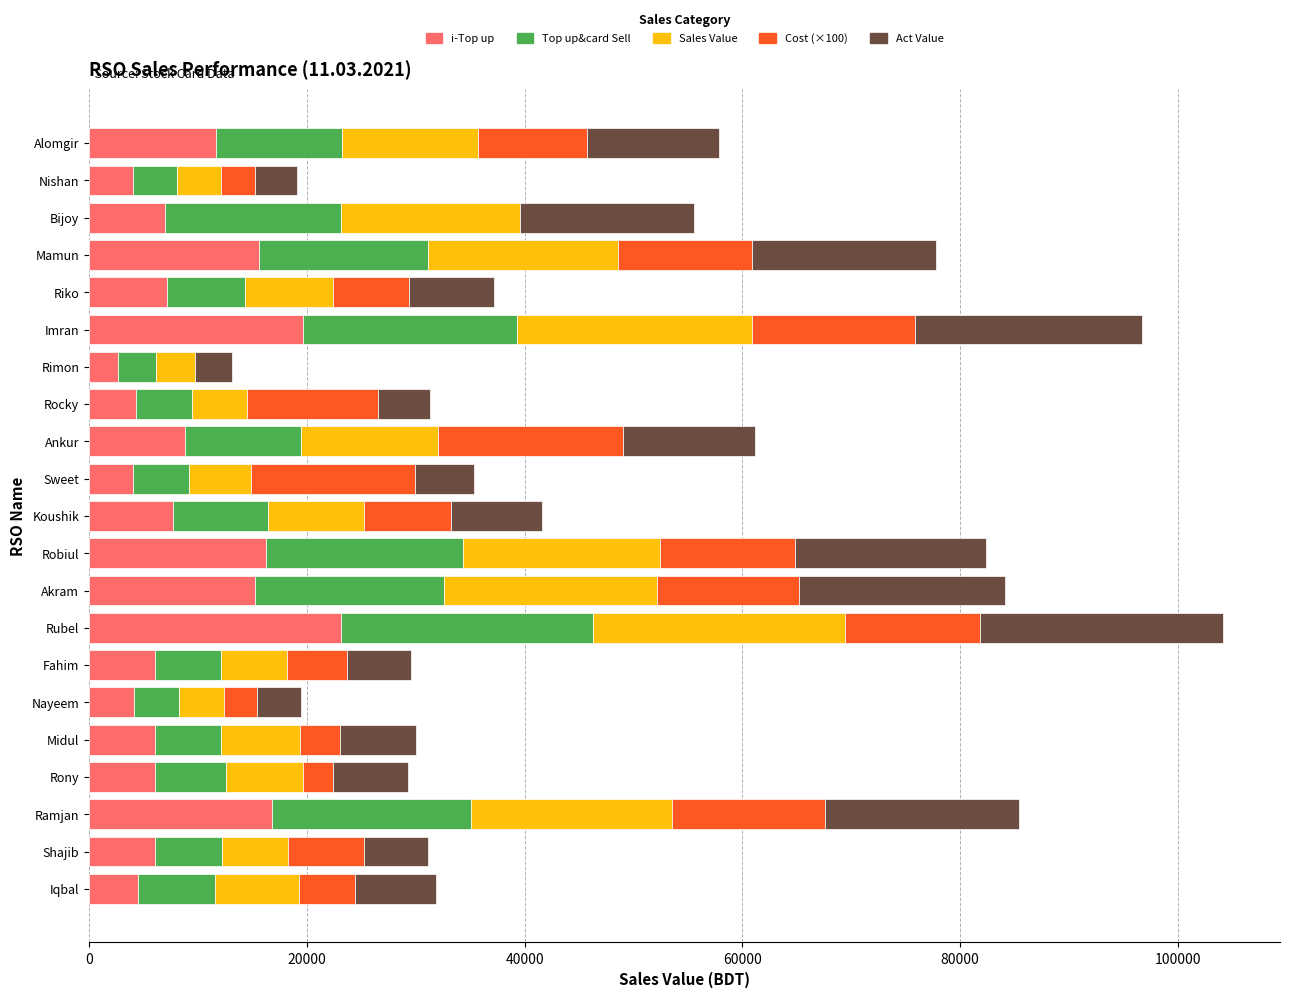

What is the total value across all series at Mamun?

77742.9